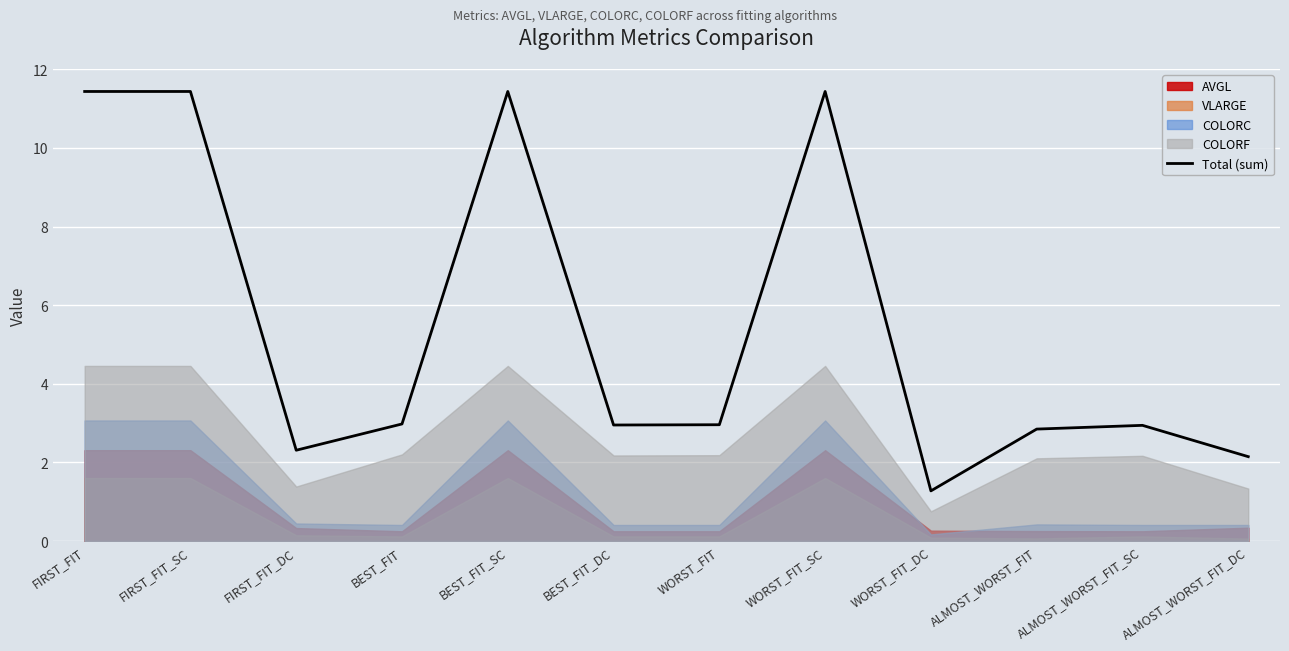

Approximately how many times larger is the value at BEST_FIT_SC compared to FIRST_FIT_DC?

5.0